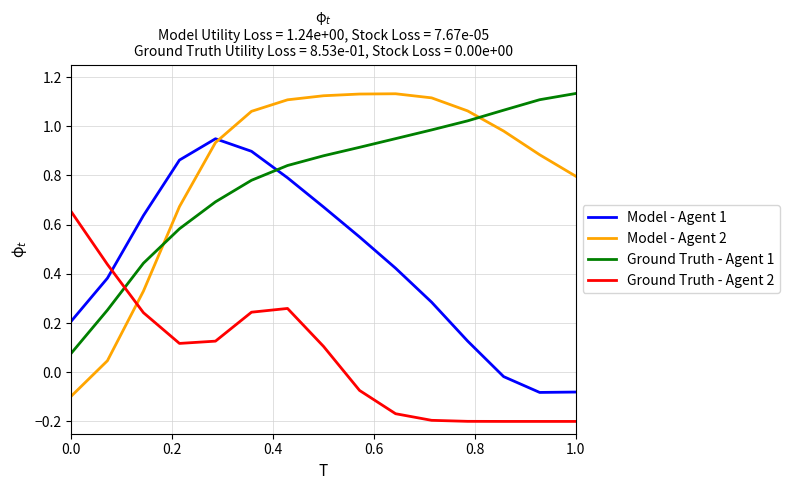

Which series has the widest spread of values?

Model - Agent 2